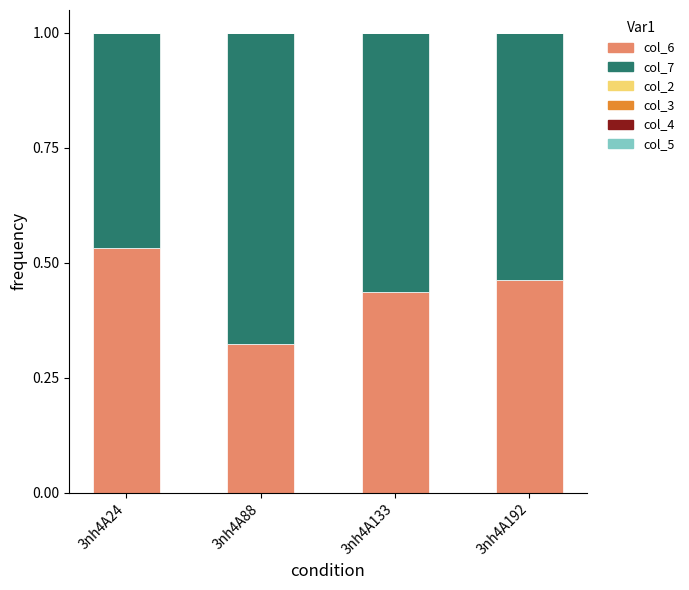

What is the total value across all series at 3nh4A24?

1.0